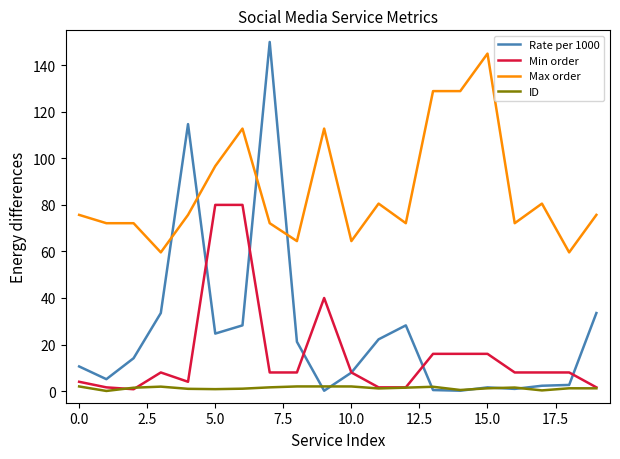

Which series has the largest total across all categories?

Max order